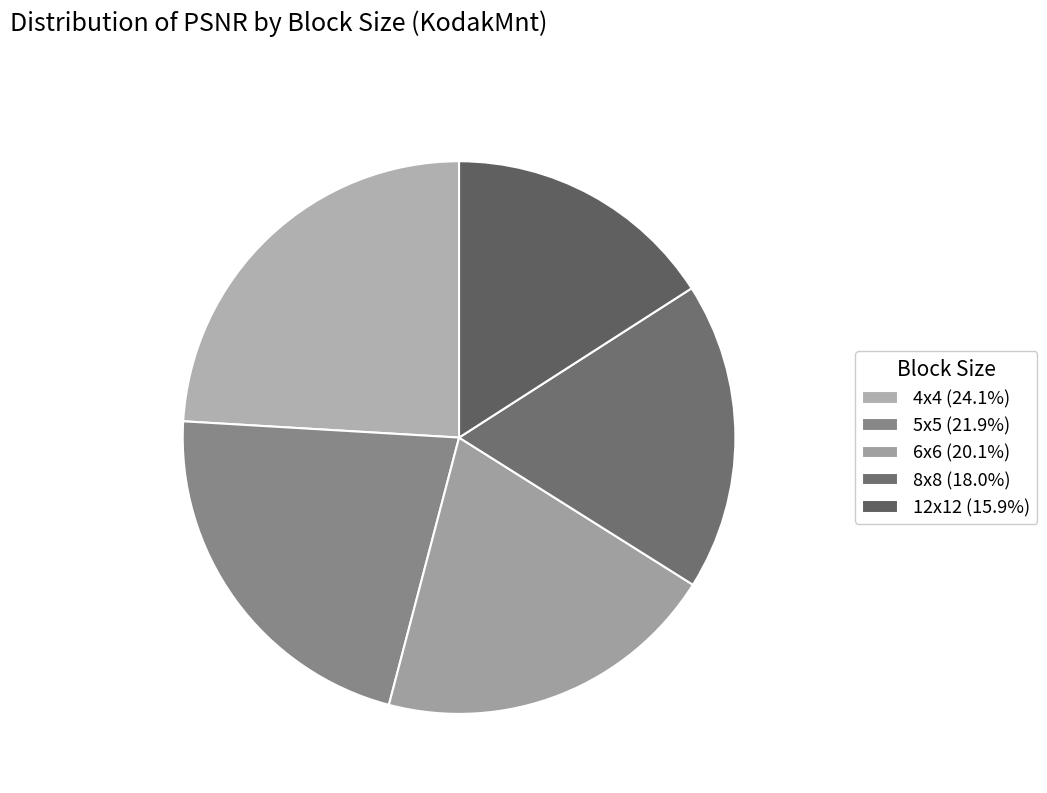

What percentage is the 12x12 slice, to the nearest percent?

16%